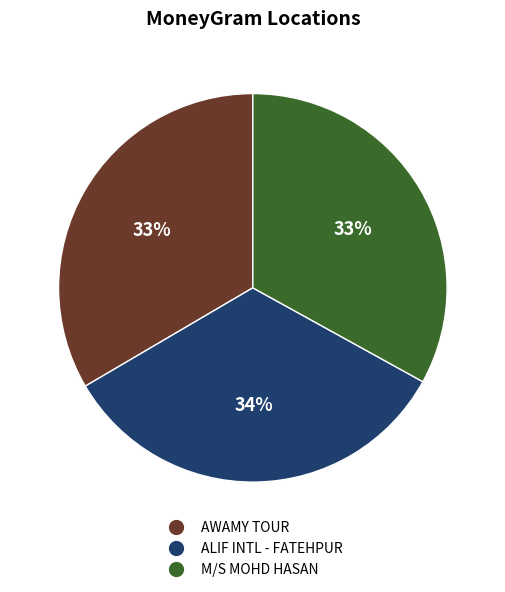

Does any single category account for the majority?

No